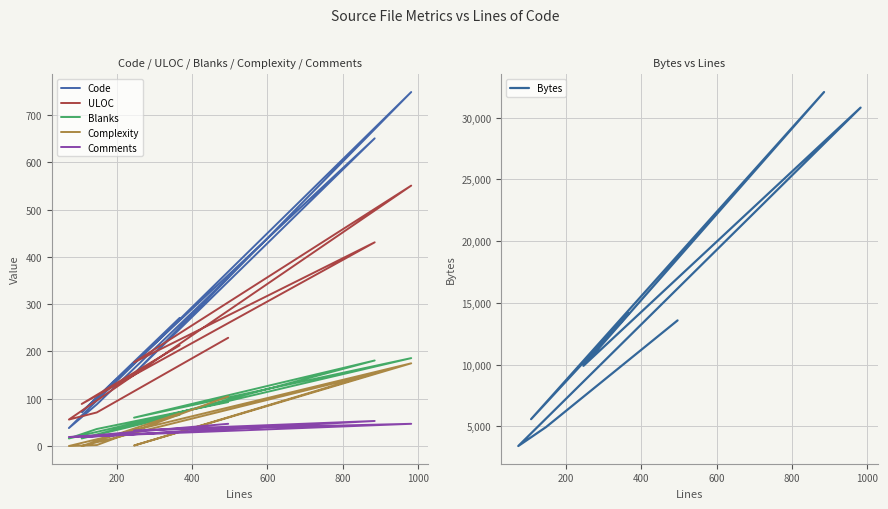

How many data points in Code are above 271?

3